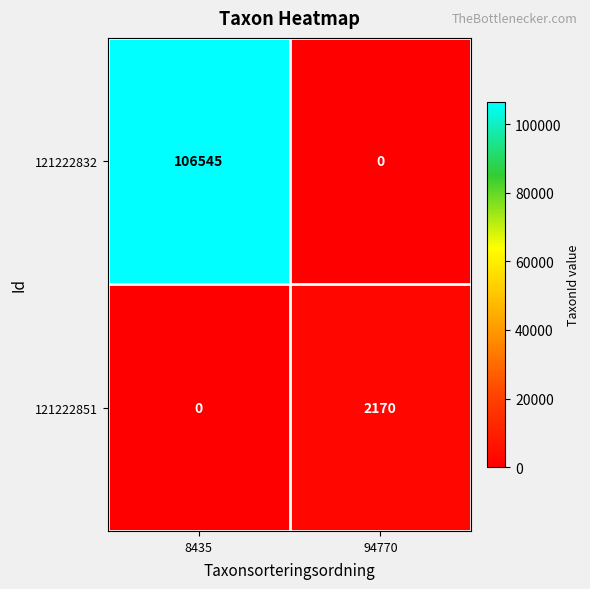

Which series has the largest total across all categories?

121222832